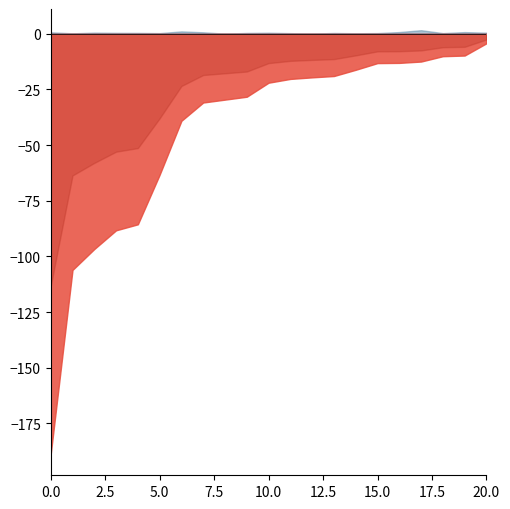

In NewPatients, how many points are lower than both neighbors (excluding endpoints)?

6